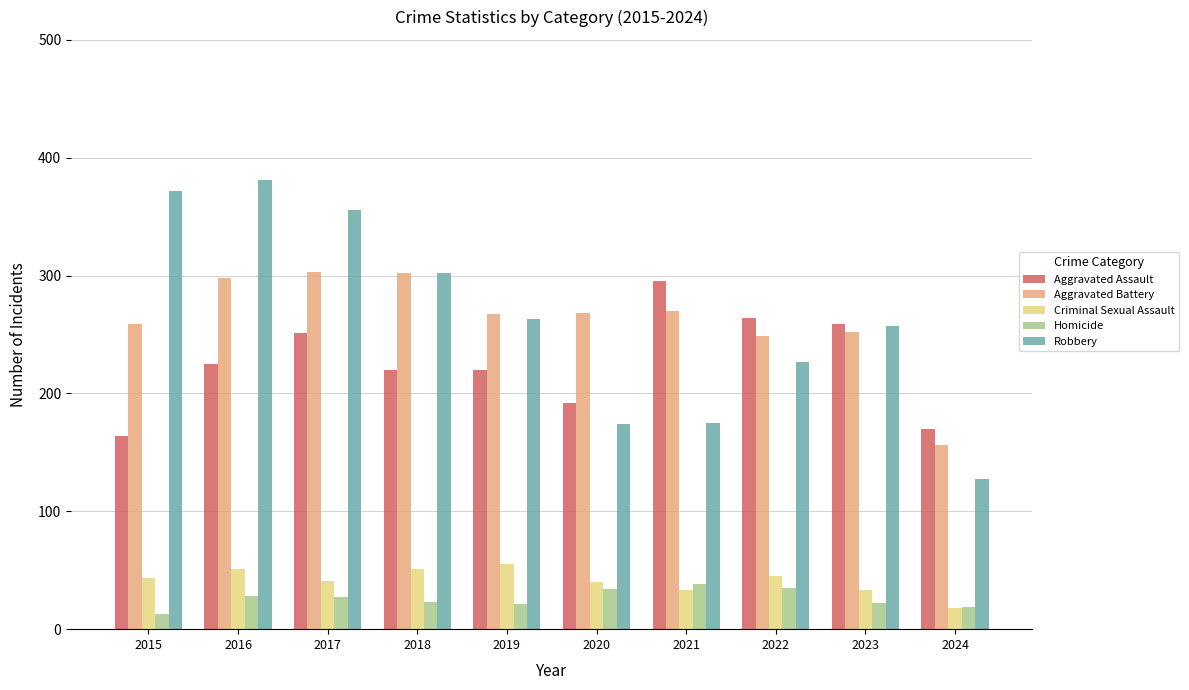

Where does the Homicide series first go above 27?

2016